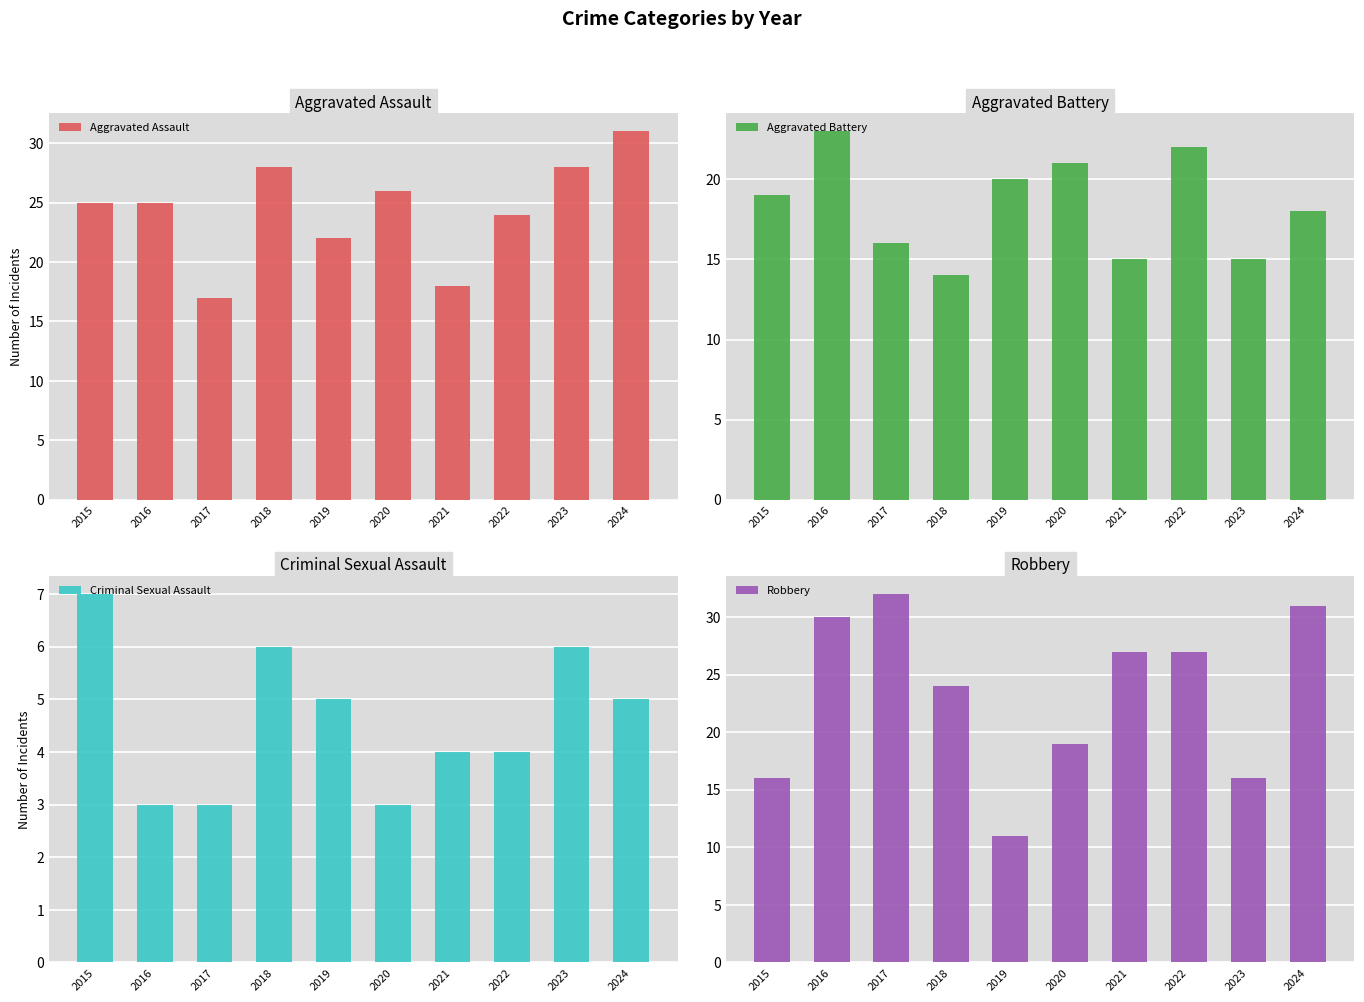

Which category has the lowest value across all series?

2016